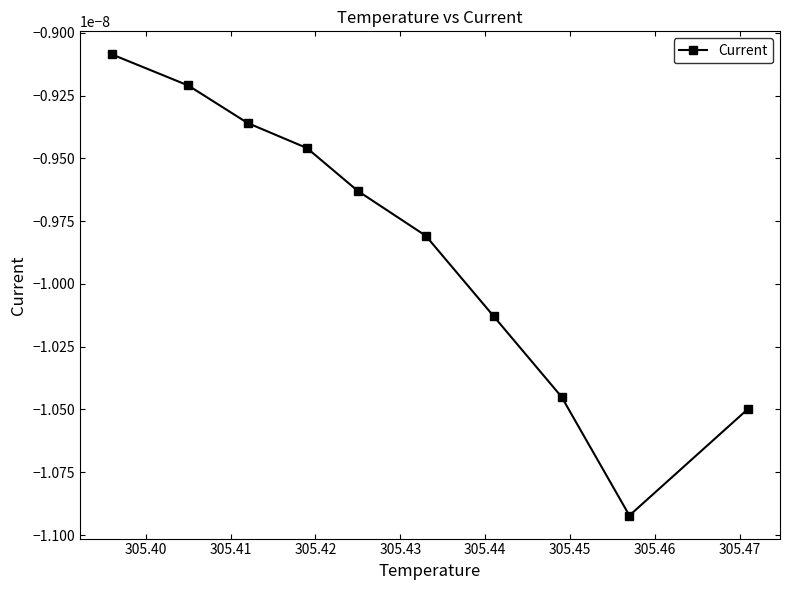

How many lines are shown in the chart?

1